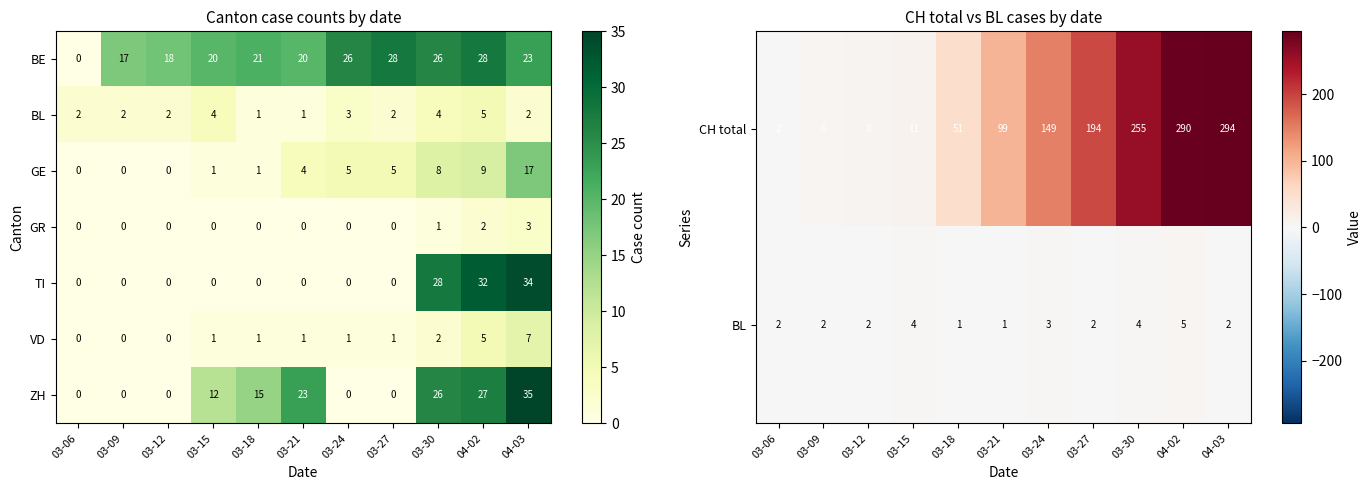

What is the sum of all GR values?

6